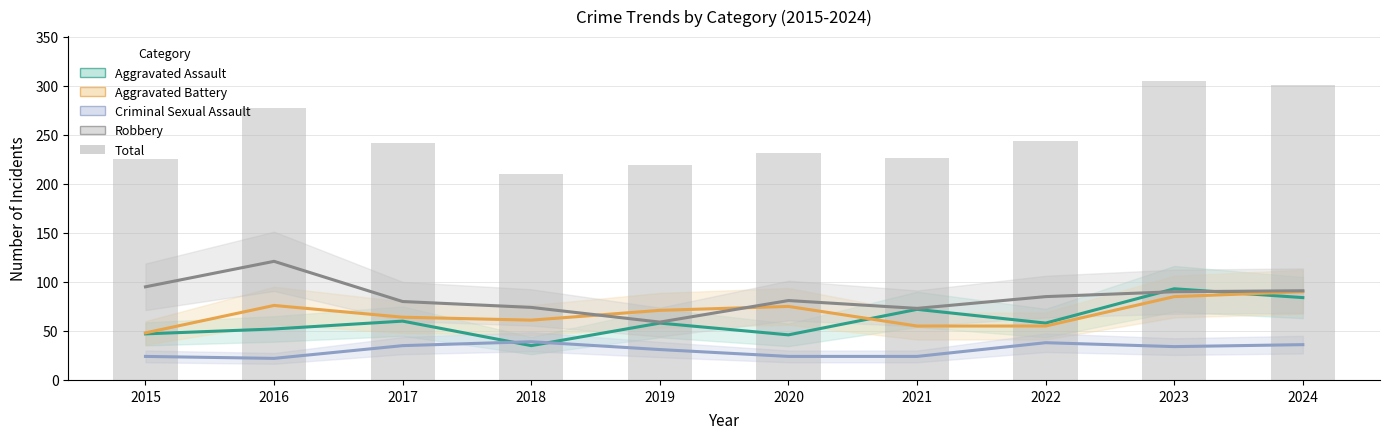

The Robbery series shows 121 at 2016. True or false?

True